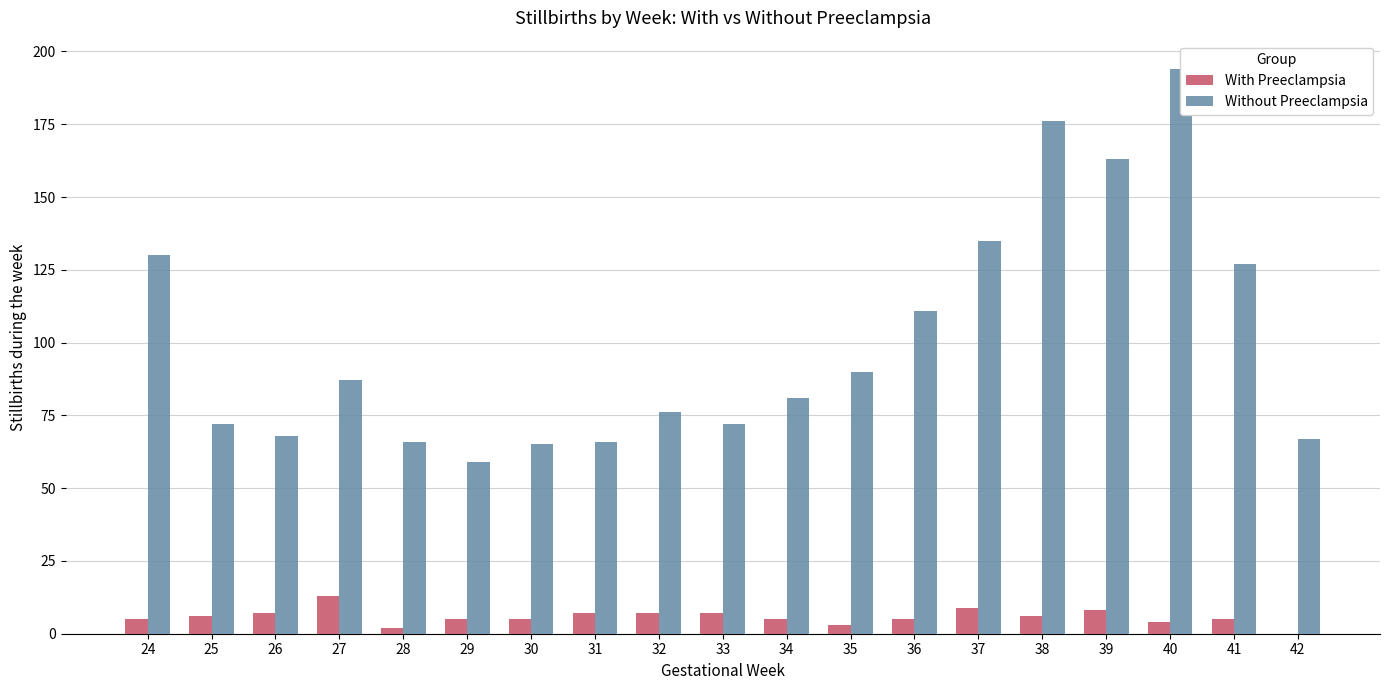

What is the difference between the highest and lowest values at 26?

61